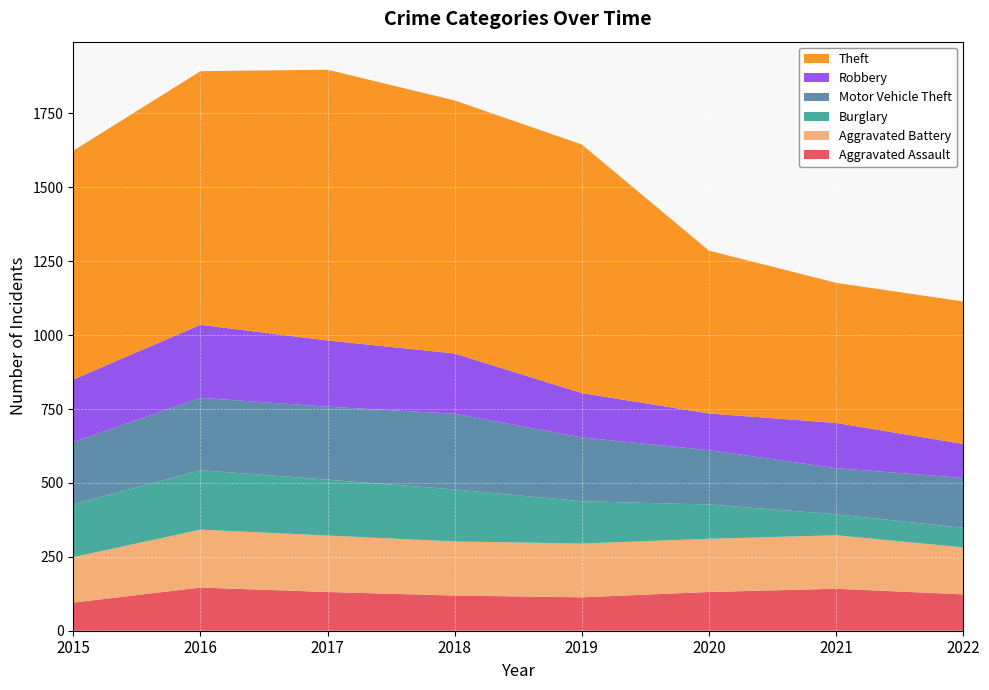

Reading left to right, what are all the values shown in this chart?

Aggravated Assault: 95	146	131	119	113	131	142	123
Aggravated Battery: 154	196	191	183	182	180	181	159
Burglary: 178	201	189	176	143	116	71	66
Motor Vehicle Theft: 211	245	247	256	216	184	156	169
Robbery: 212	247	224	204	150	124	153	115
Theft: 774	858	916	856	841	551	474	482